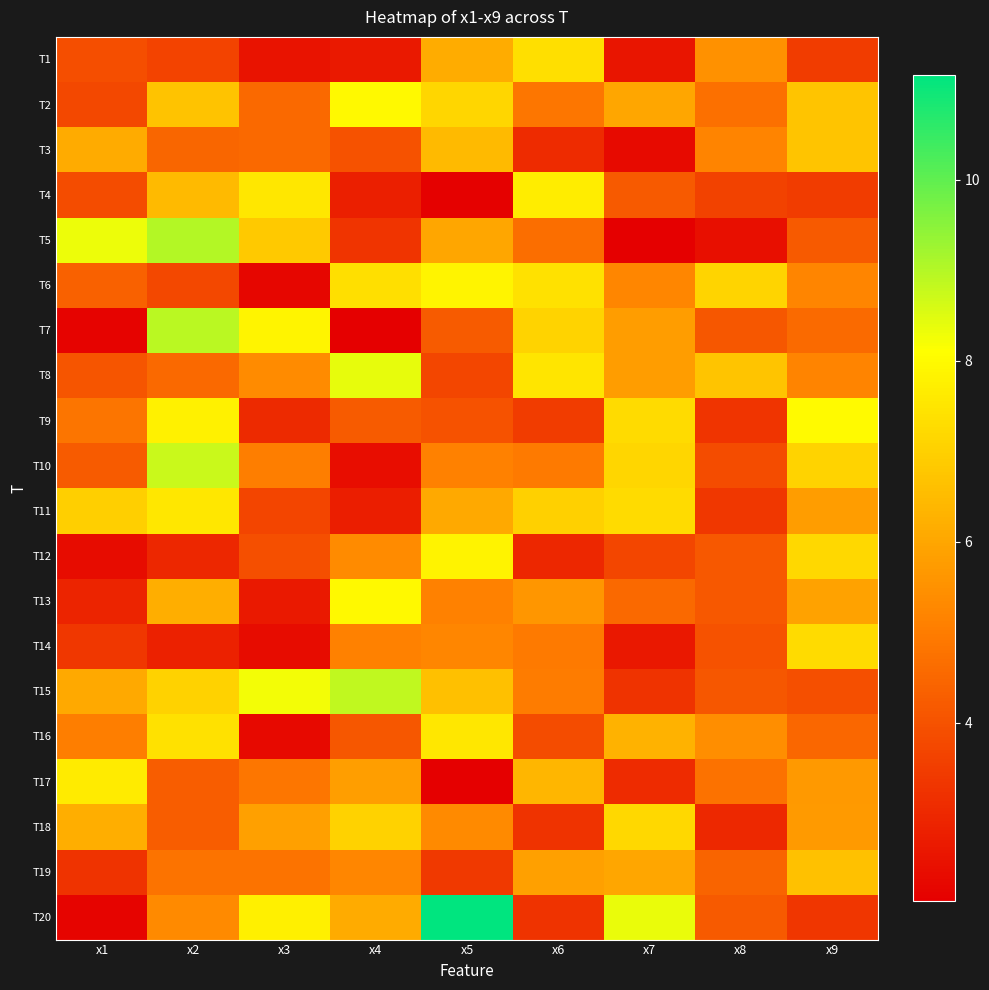

What is the spread (max minus min) of values at x5?

9.1